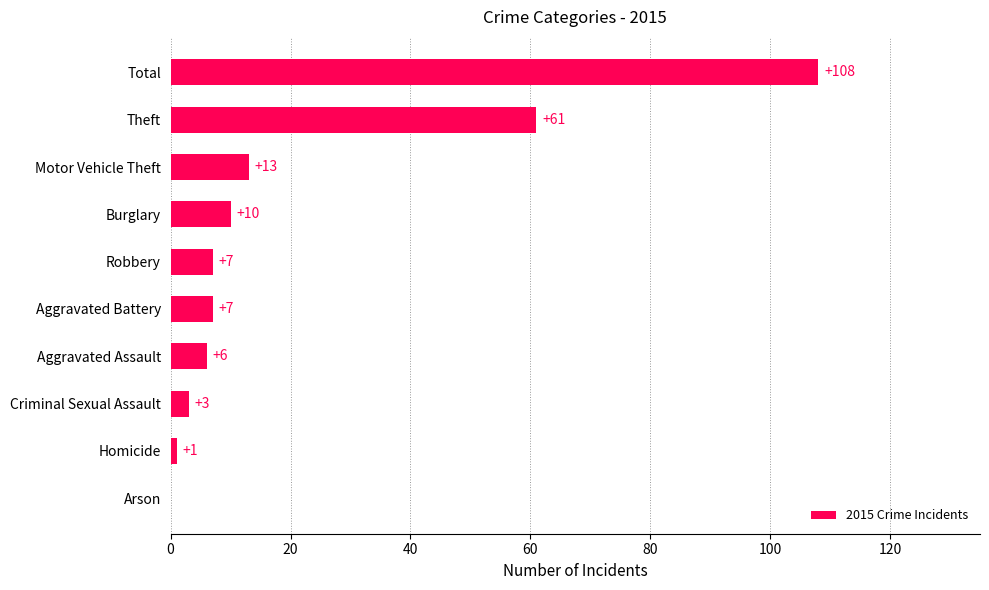

The value at Arson is 0. True or false?

True